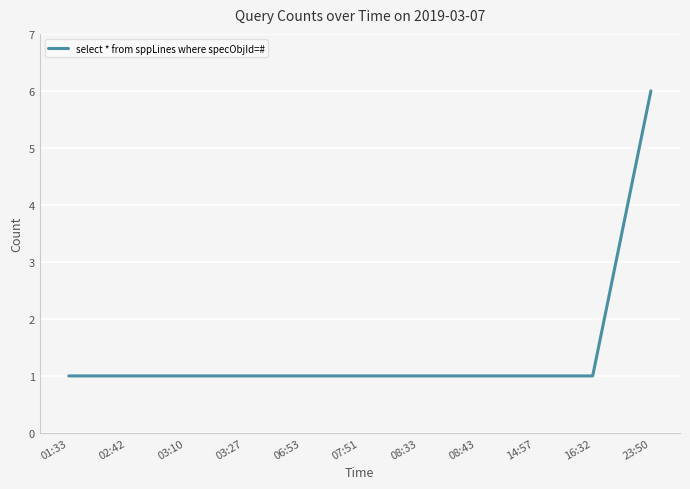

Reading left to right, transcribe all the data shown in this chart.

01:33=1	02:42=1	03:10=1	03:27=1	06:53=1	07:51=1	08:33=1	08:43=1	14:57=1	16:32=1	23:50=6